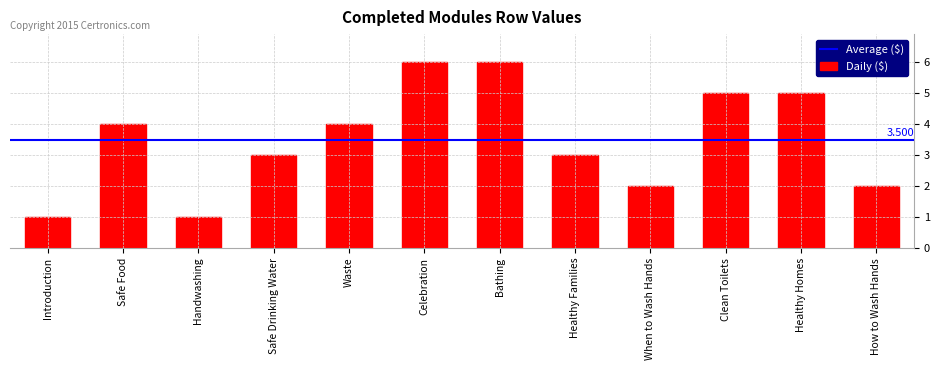

Between When to Wash Hands and Introduction, which is larger?

When to Wash Hands